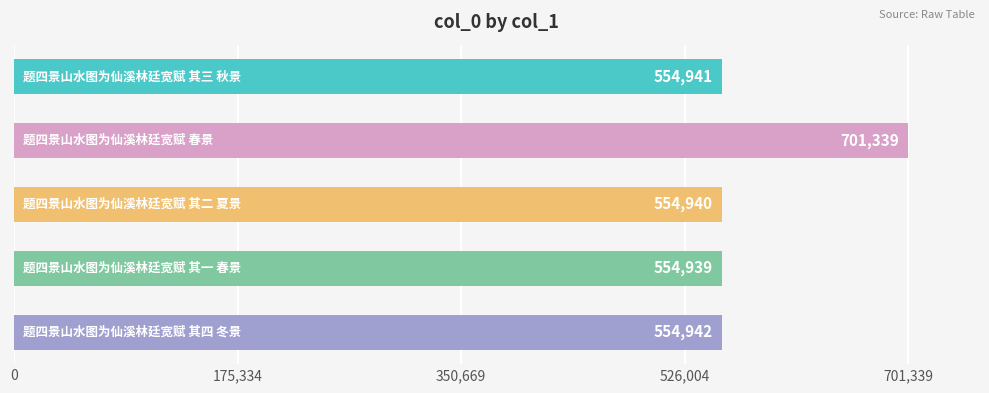

What is the value of the 1st bar from the top?

554941